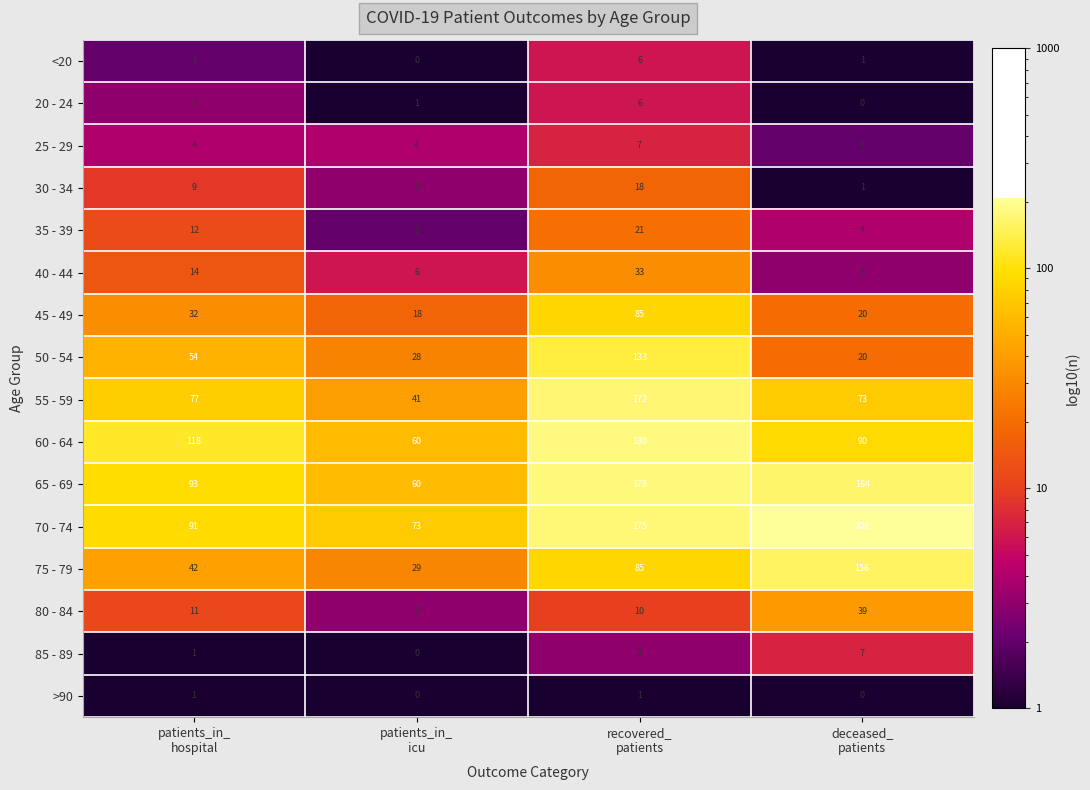

What is the smallest value displayed?

0